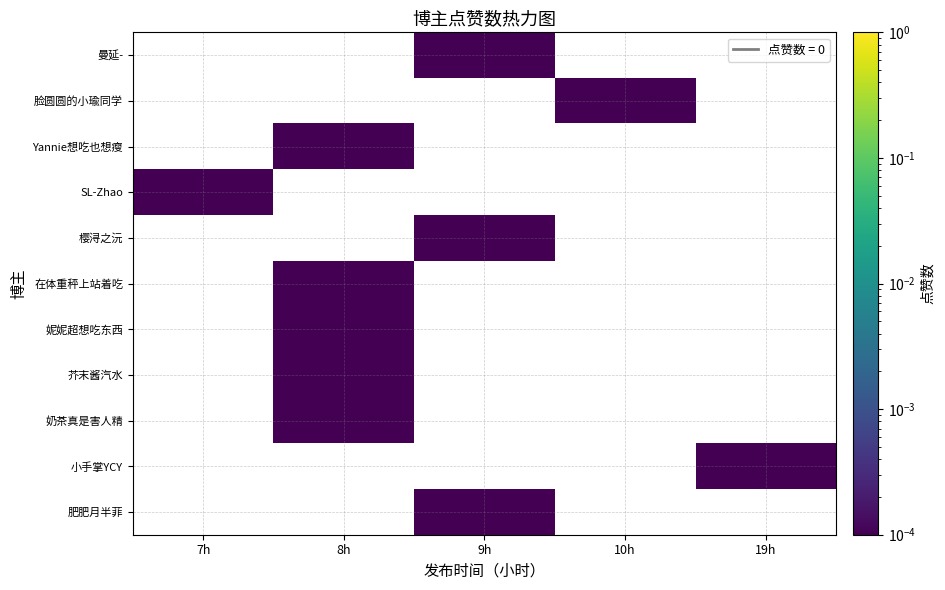

Count the number of categories in the chart.

5